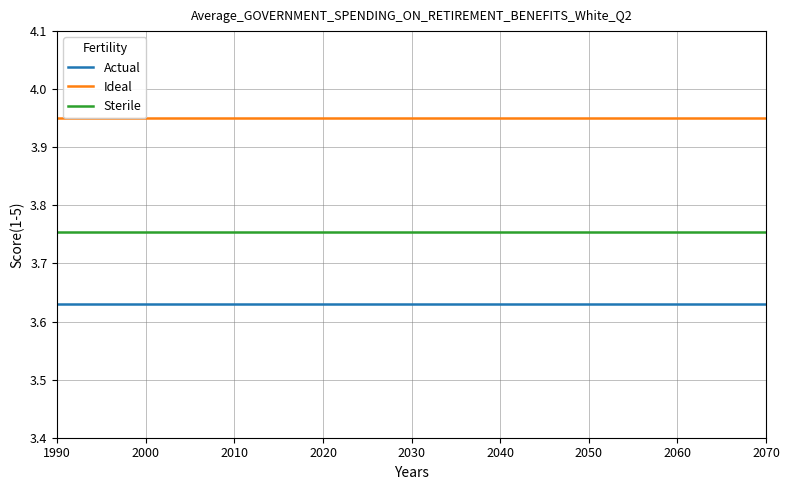

True or false: Sterile and Ideal intersect in this chart.

False